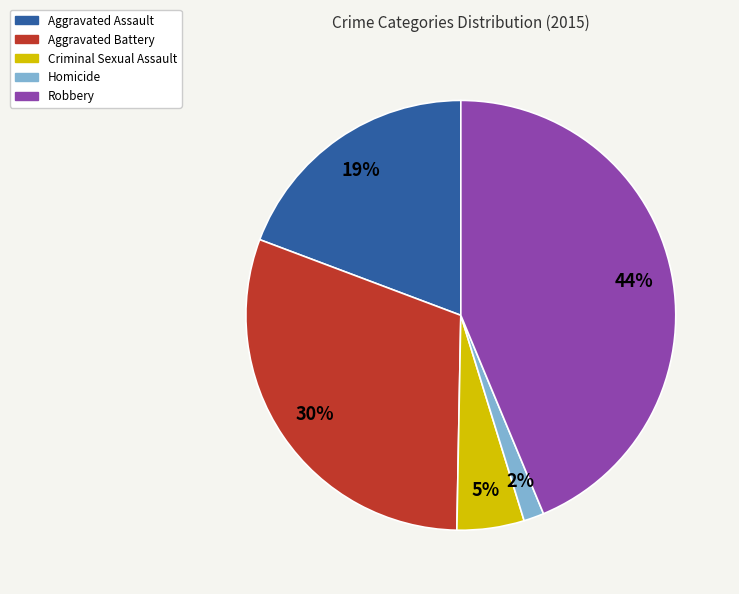

To the nearest percent, what is the average slice percentage?

20%